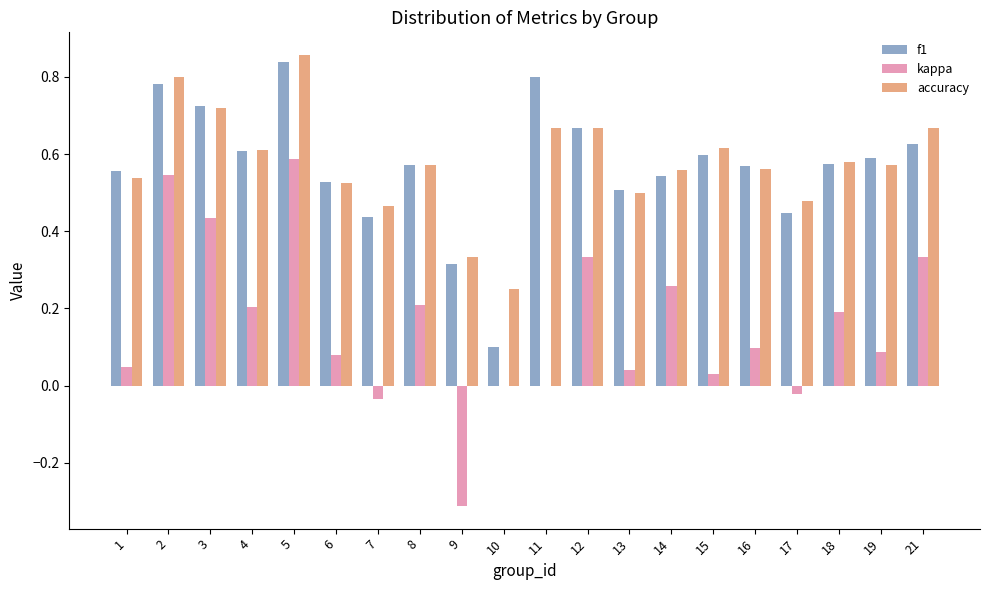

At which category is the sum across all series the highest?

5